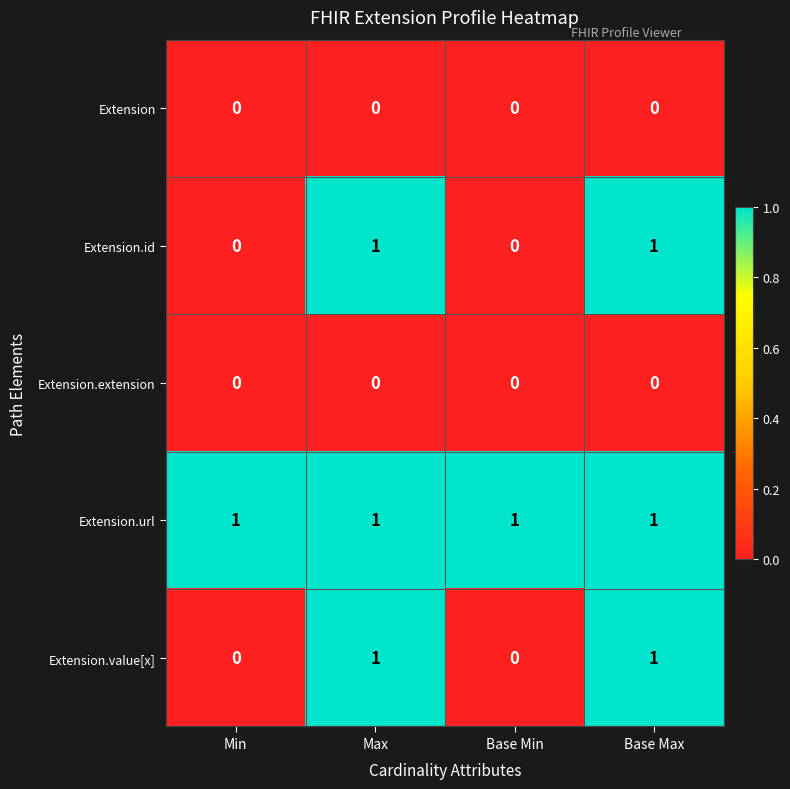

Reading left to right, transcribe all the data shown in this chart.

Extension: 0	0	0	0
Extension.id: 0	1	0	1
Extension.extension: 0	0	0	0
Extension.url: 1	1	1	1
Extension.value[x]: 0	1	0	1